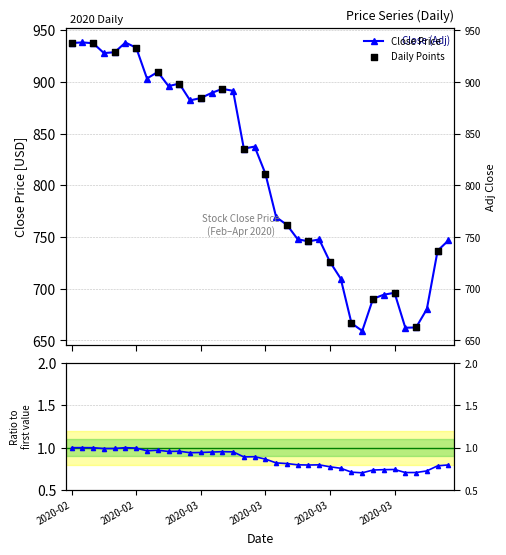

What is the ratio of the value at 2020-03-10 to the value at 2020-03-26?

1.2